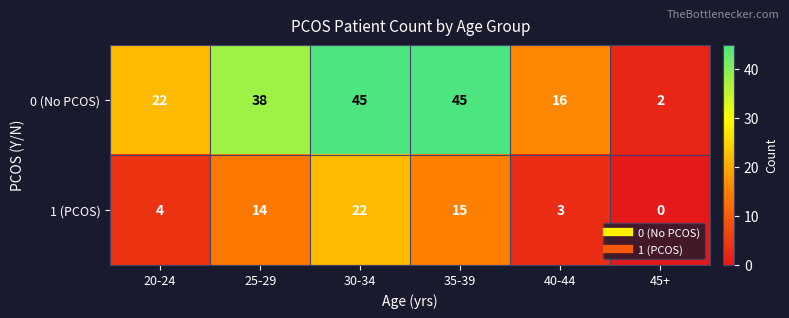

Reading left to right, what are all the values shown in this chart?

0 (No PCOS): 20-24=22	25-29=38	30-34=45	35-39=45	40-44=16	45+=2
1 (PCOS): 20-24=4	25-29=14	30-34=22	35-39=15	40-44=3	45+=0